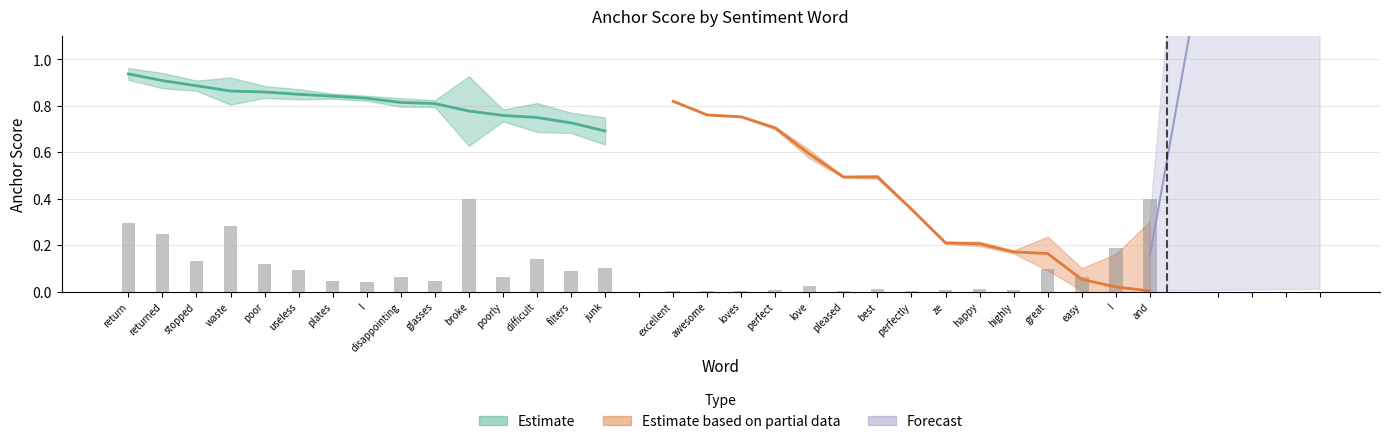

The negative_anchor series shows 0.5 at broke. True or false?

False